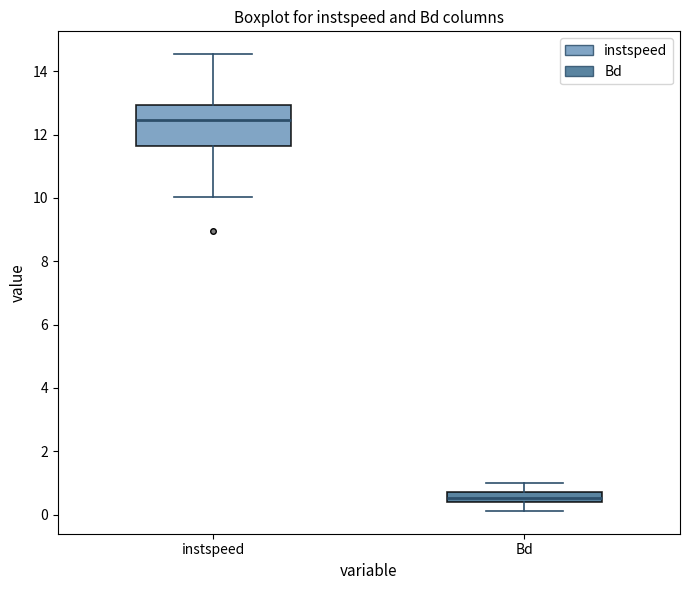

Reading left to right, read every box against the y-axis: the position of its median line, the range the box covers, and the ends of its whiskers. The values are not printed on the chart, so give them approximately, as read against the axis.

instspeed: median 12.4, box 11.6 to 13.0, whiskers 10.0 to 14.6
Bd: median 0.6, box 0.4 to 0.8, whiskers 0.2 to 1.0